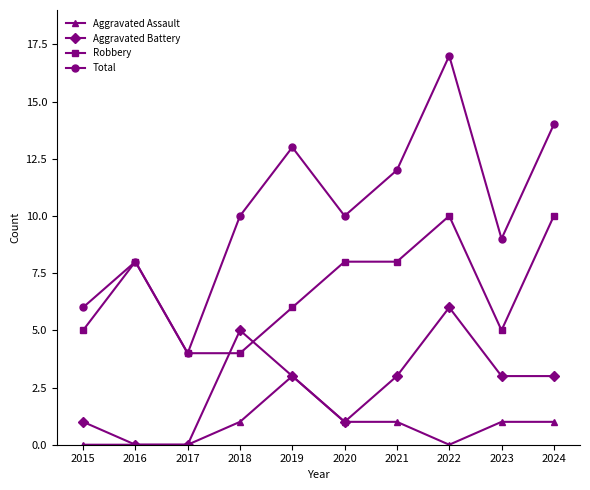

How many series are shown in this chart?

4